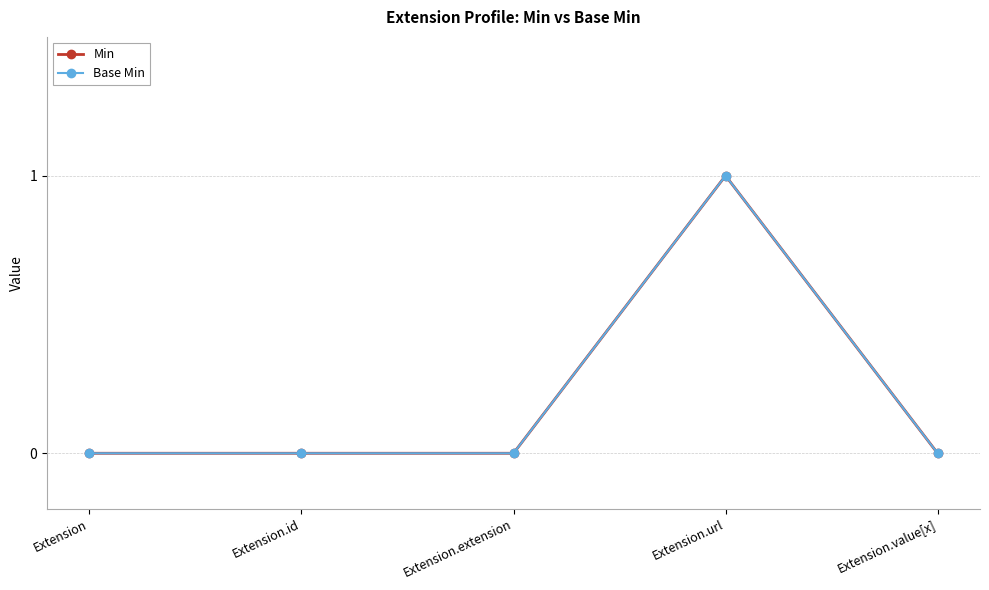

At which label is Base Min closest to 0?

Extension